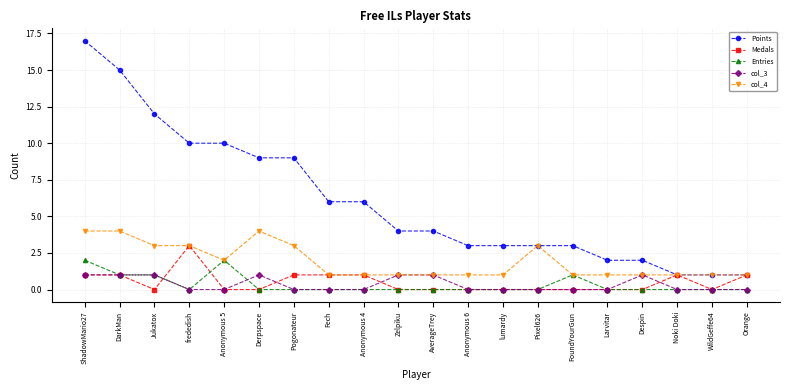

Rank the series by their maximum value, from highest to lowest.

Points, col_4, Medals, Entries, col_3